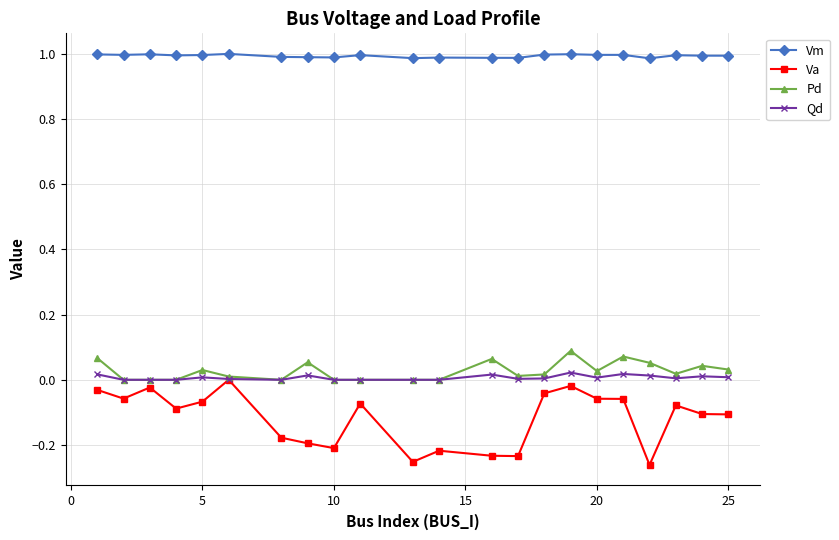

In Va, how many points are higher than both neighbors (excluding endpoints)?

6